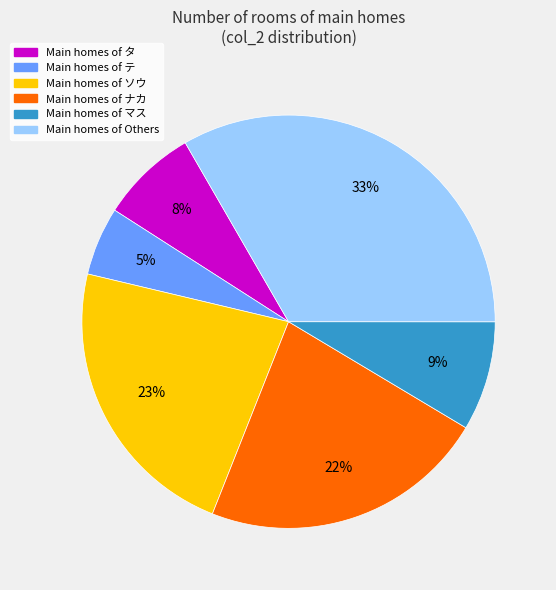

Does any single category account for the majority?

No